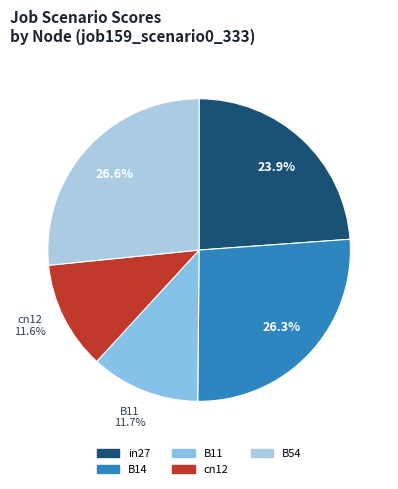

Does B14 account for over 50% of the chart?

No